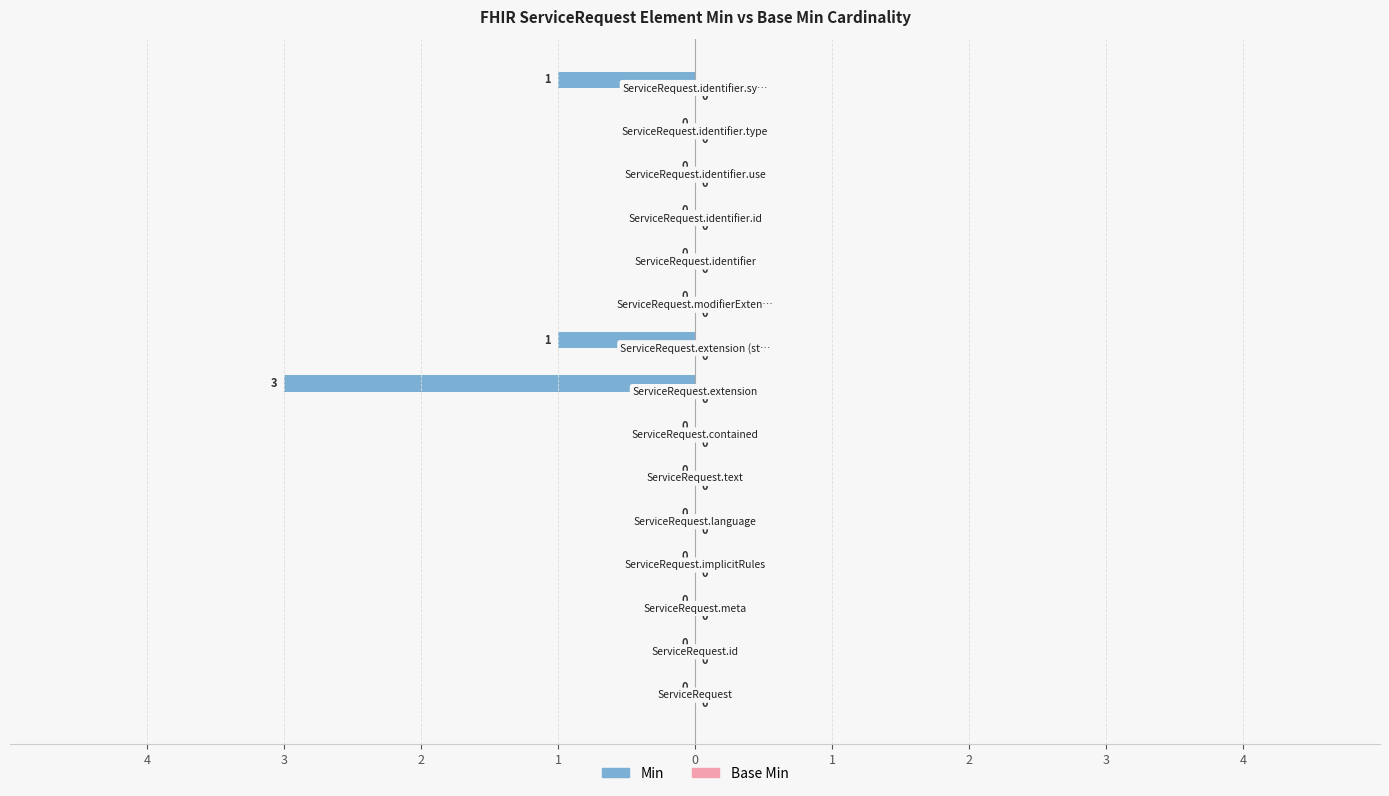

Are the bars horizontal?

Yes